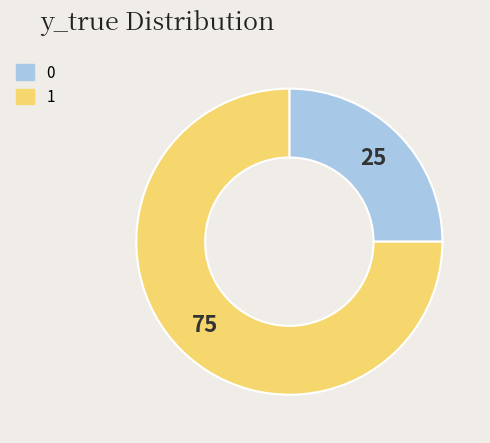

Is 1 the majority of the pie?

Yes